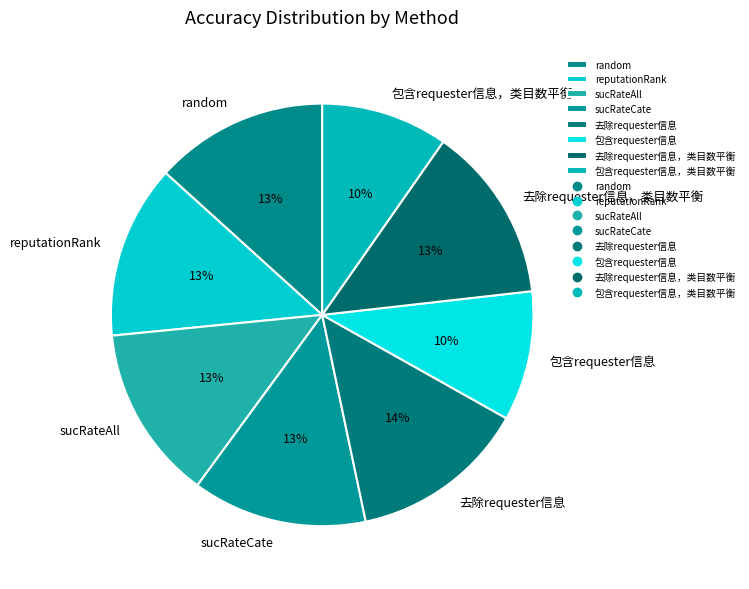

To the nearest percent, what portion does 去除requester信息 represent?

14%